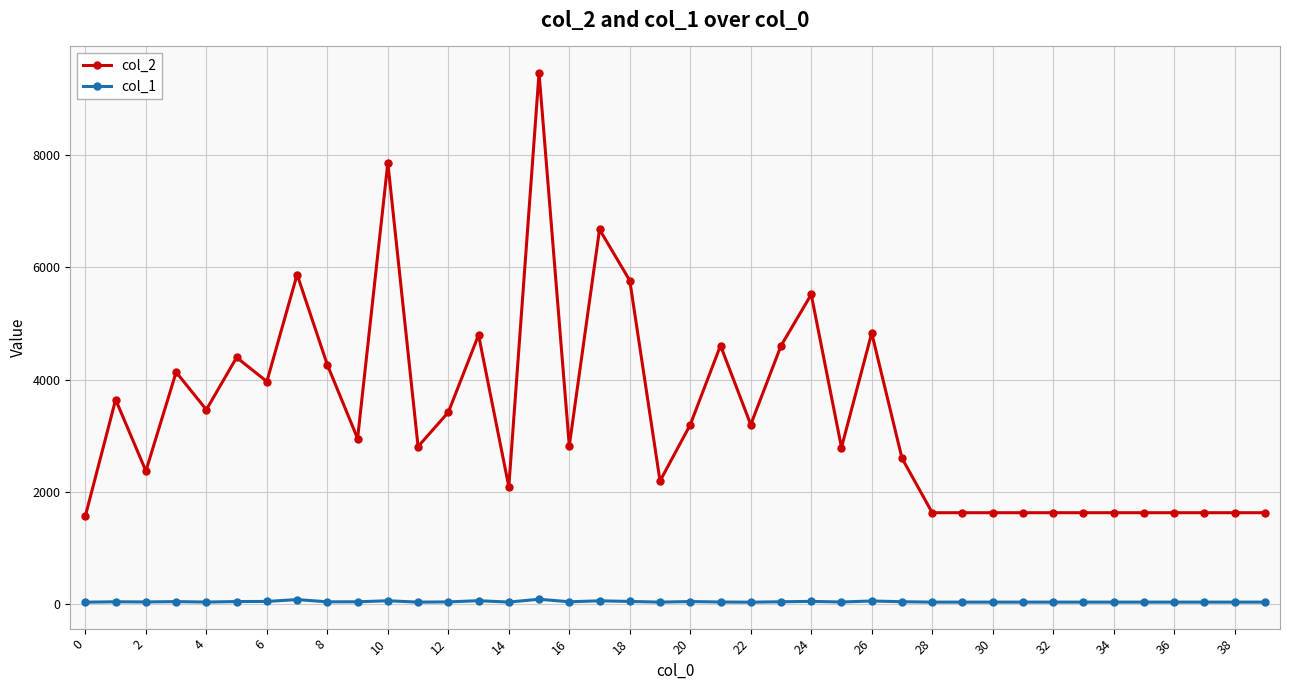

What are all the series names shown in the legend?

col_2, col_1